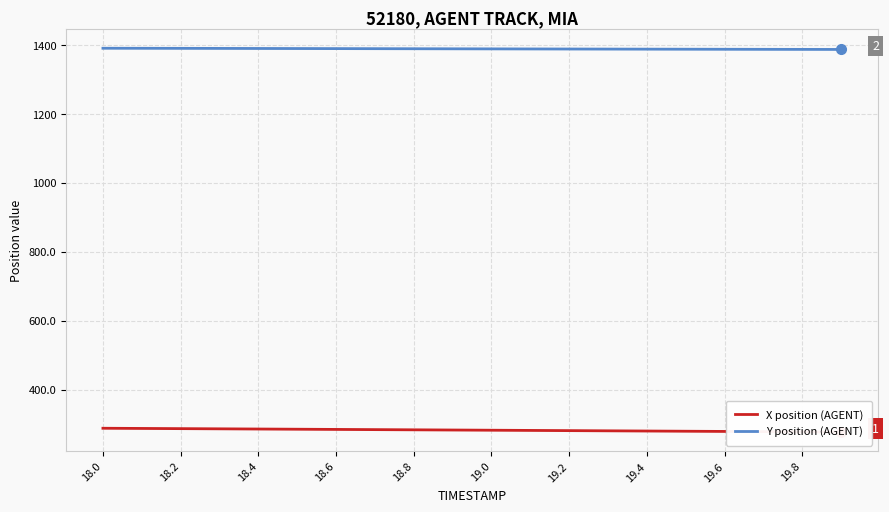

What is the lowest value of the Y position (AGENT) series?

1387.7